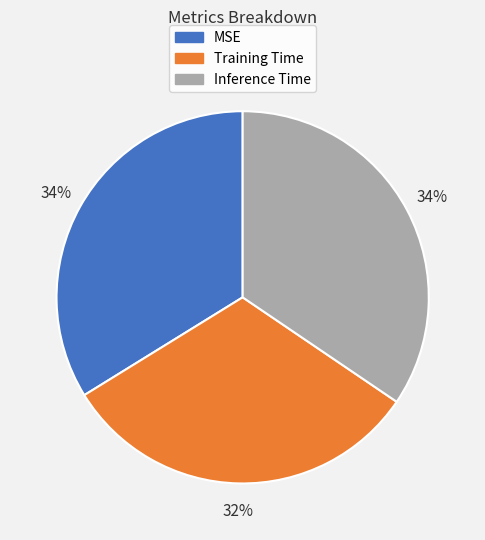

How many slices are in this pie chart?

3